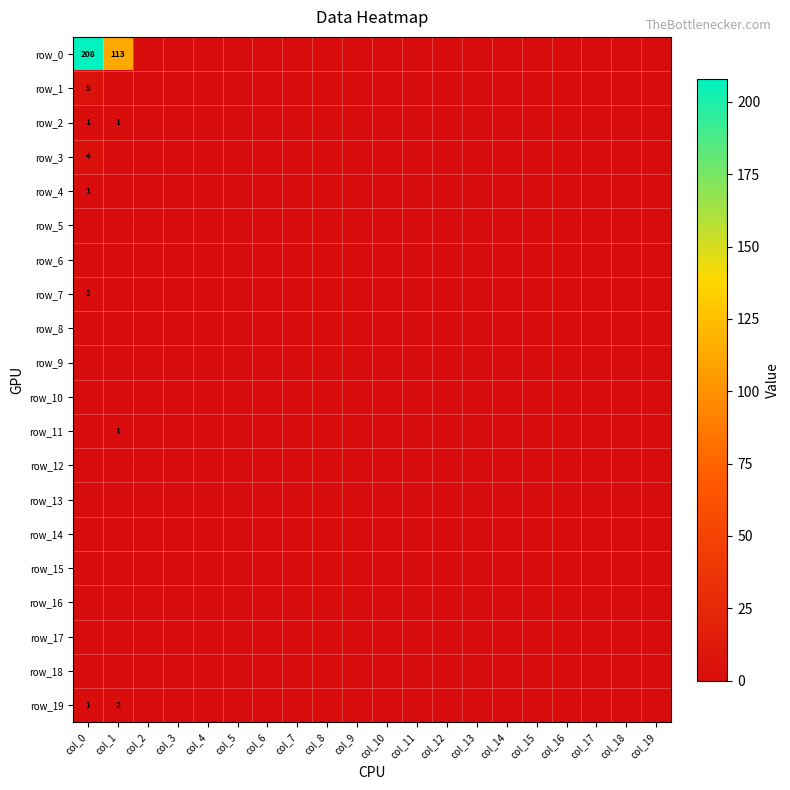

What is the sum of all row_0 values?

321